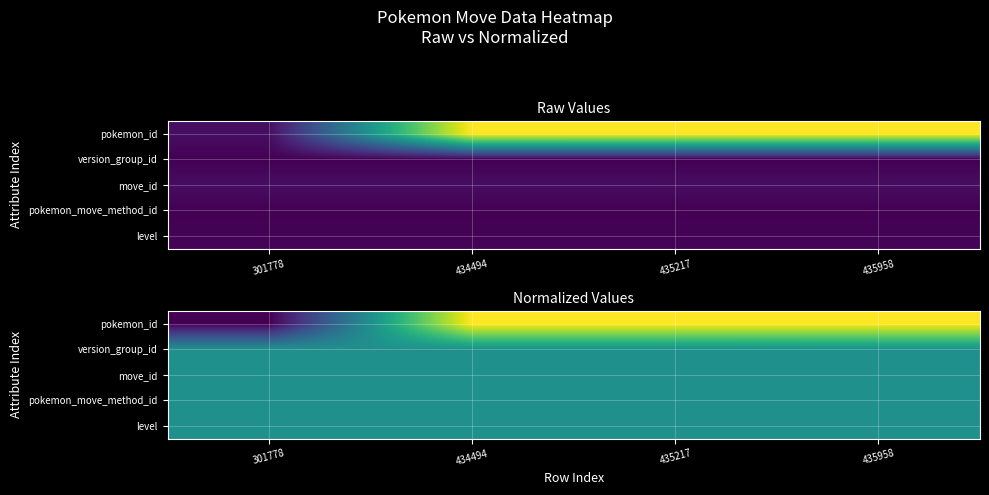

Between 301778 and 434494, which series saw the biggest shift?

pokemon_id